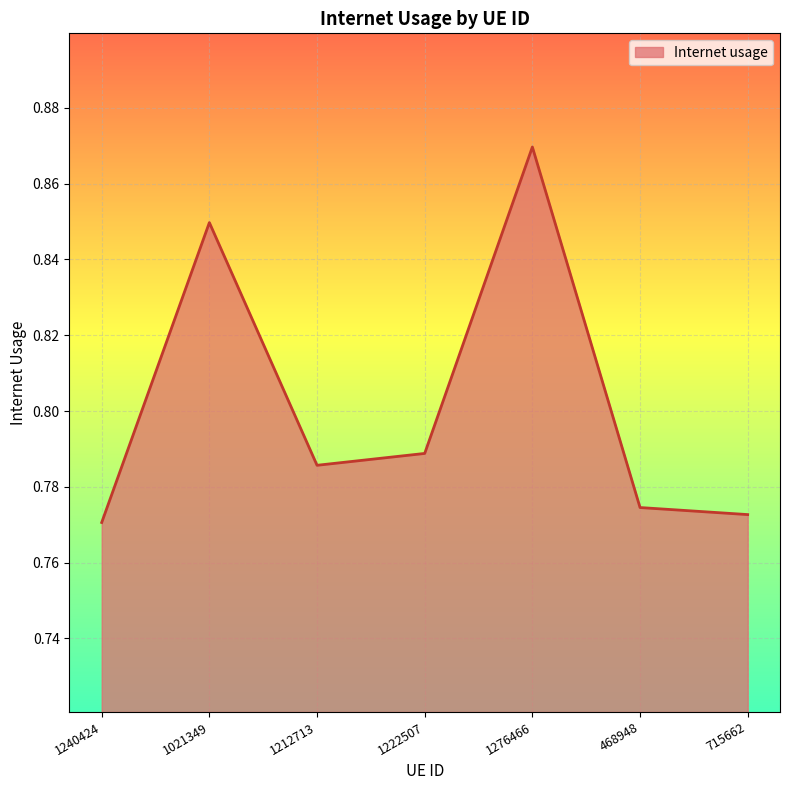

How many values are between 0 and 1?

7